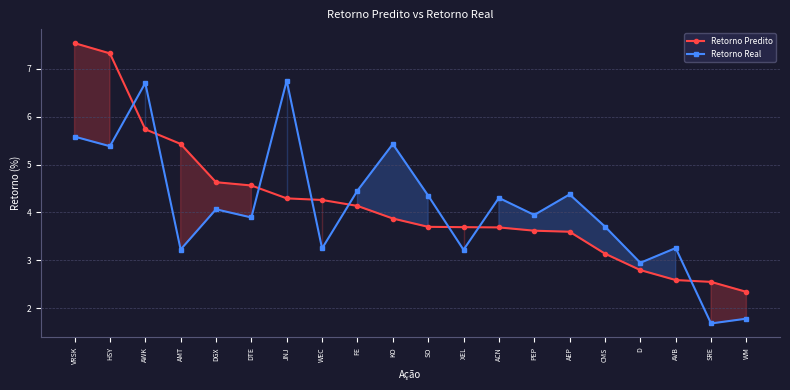

How many lines are shown in the chart?

2